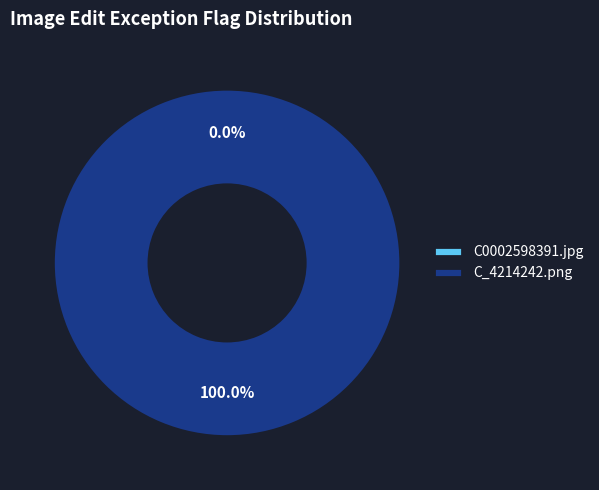

The C_4214242.png slice represents 100% of the pie. True or false?

True